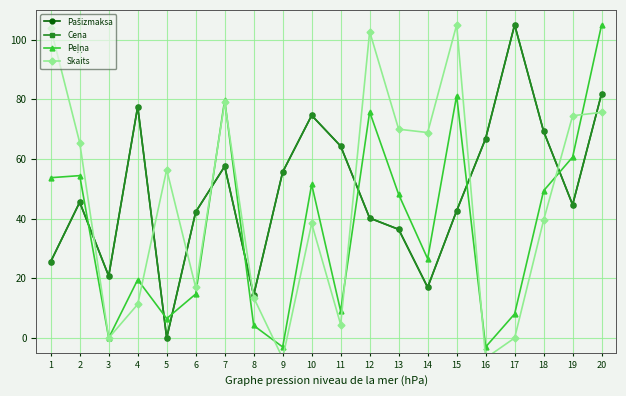

How many interior local peaks does the Skaits series have?

5